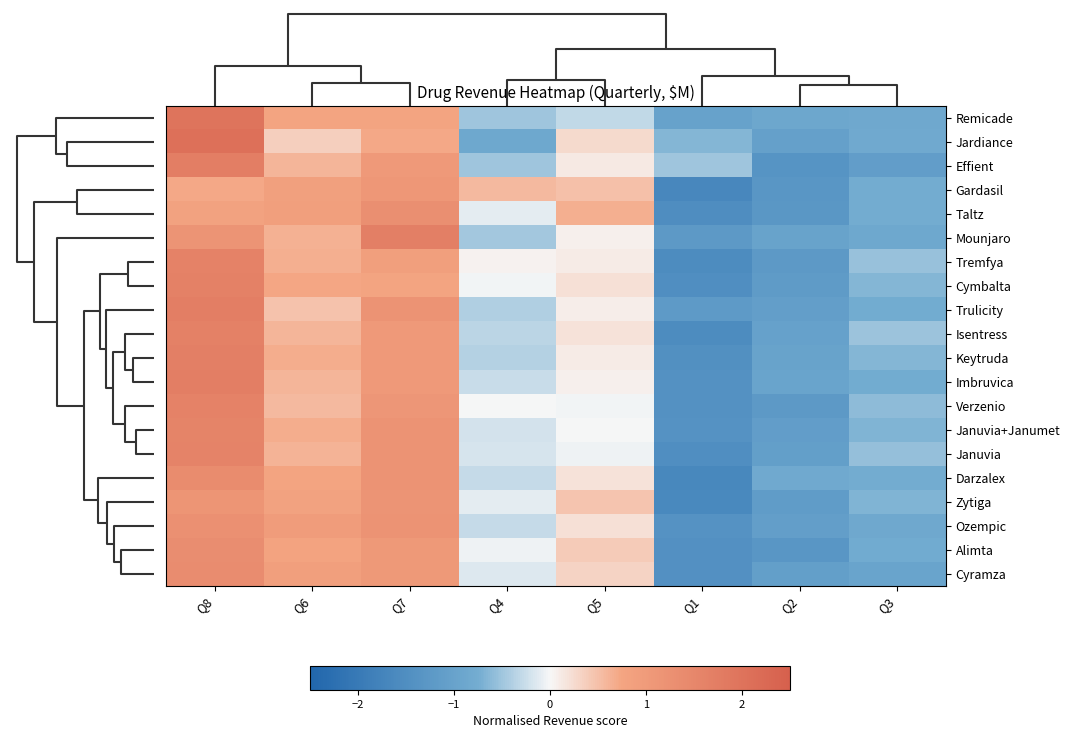

Reading left to right, list all the values displayed in this chart.

Remicade: Q8=2.0	Q6=0.8	Q7=0.8	Q4=-0.5	Q5=-0.3	Q1=-1.0	Q2=-0.9	Q3=-0.9
Jardiance: Q8=2.1	Q6=0.4	Q7=0.7	Q4=-0.9	Q5=0.3	Q1=-0.6	Q2=-1.0	Q3=-0.8
Effient: Q8=1.7	Q6=0.6	Q7=1.0	Q4=-0.5	Q5=0.1	Q1=-0.5	Q2=-1.3	Q3=-1.1
Gardasil: Q8=0.7	Q6=0.9	Q7=1.1	Q4=0.5	Q5=0.5	Q1=-1.7	Q2=-1.3	Q3=-0.8
Taltz: Q8=0.8	Q6=0.9	Q7=1.3	Q4=-0.1	Q5=0.7	Q1=-1.5	Q2=-1.3	Q3=-0.7
Mounjaro: Q8=1.2	Q6=0.6	Q7=1.7	Q4=-0.5	Q5=0.1	Q1=-1.2	Q2=-1.0	Q3=-0.9
Tremfya: Q8=1.6	Q6=0.7	Q7=0.9	Q4=0.1	Q5=0.1	Q1=-1.6	Q2=-1.2	Q3=-0.5
Cymbalta: Q8=1.7	Q6=0.7	Q7=0.8	Q4=-0.0	Q5=0.2	Q1=-1.5	Q2=-1.2	Q3=-0.7
Trulicity: Q8=1.7	Q6=0.5	Q7=1.2	Q4=-0.4	Q5=0.1	Q1=-1.2	Q2=-1.1	Q3=-0.8
Isentress: Q8=1.7	Q6=0.6	Q7=1.0	Q4=-0.3	Q5=0.2	Q1=-1.5	Q2=-1.0	Q3=-0.5
Keytruda: Q8=1.7	Q6=0.7	Q7=1.0	Q4=-0.4	Q5=0.1	Q1=-1.5	Q2=-1.0	Q3=-0.7
Imbruvica: Q8=1.7	Q6=0.6	Q7=1.0	Q4=-0.3	Q5=0.1	Q1=-1.4	Q2=-1.0	Q3=-0.8
Verzenio: Q8=1.6	Q6=0.6	Q7=1.1	Q4=-0.0	Q5=-0.0	Q1=-1.4	Q2=-1.2	Q3=-0.6
Januvia+Janumet: Q8=1.6	Q6=0.7	Q7=1.2	Q4=-0.2	Q5=-0.0	Q1=-1.4	Q2=-1.1	Q3=-0.7
Januvia: Q8=1.6	Q6=0.6	Q7=1.2	Q4=-0.2	Q5=-0.0	Q1=-1.5	Q2=-1.1	Q3=-0.6
Darzalex: Q8=1.4	Q6=0.7	Q7=1.2	Q4=-0.3	Q5=0.2	Q1=-1.7	Q2=-0.8	Q3=-0.8
Zytiga: Q8=1.1	Q6=0.8	Q7=1.2	Q4=-0.1	Q5=0.5	Q1=-1.6	Q2=-1.2	Q3=-0.7
Ozempic: Q8=1.3	Q6=1.0	Q7=1.2	Q4=-0.3	Q5=0.2	Q1=-1.4	Q2=-1.1	Q3=-0.8
Alimta: Q8=1.3	Q6=0.8	Q7=1.0	Q4=-0.1	Q5=0.4	Q1=-1.4	Q2=-1.3	Q3=-0.8
Cyramza: Q8=1.4	Q6=0.9	Q7=1.0	Q4=-0.2	Q5=0.3	Q1=-1.4	Q2=-1.1	Q3=-1.0